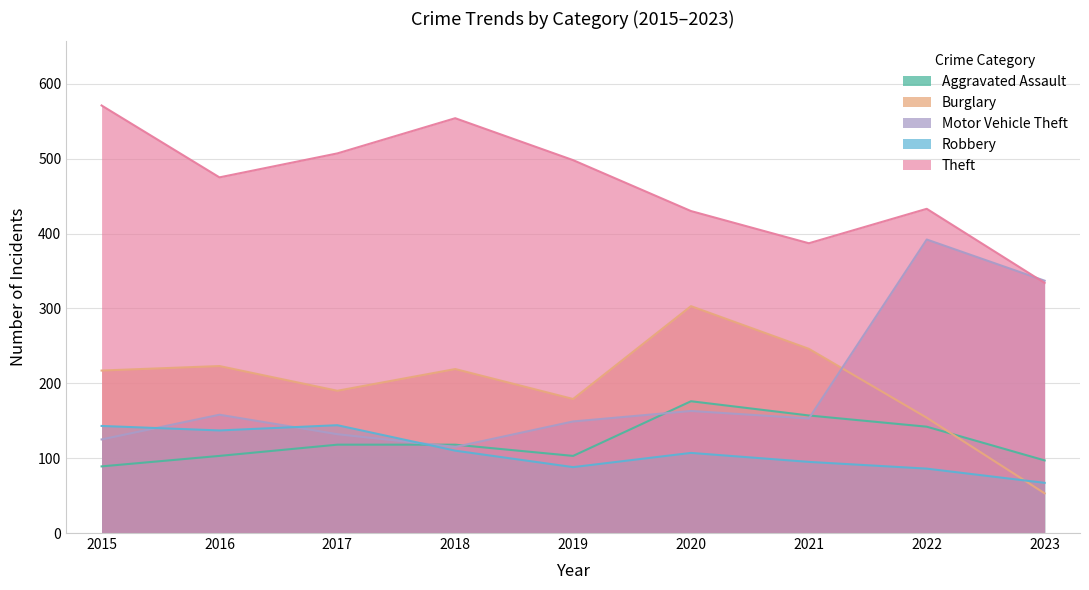

Rank the categories by Robbery value from highest to lowest.

2017, 2015, 2016, 2018, 2020, 2021, 2019, 2022, 2023